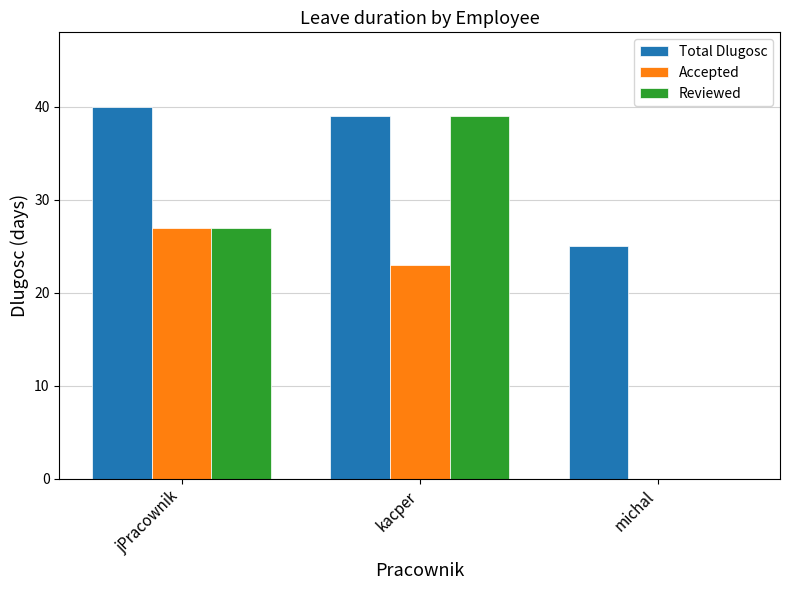

Between jPracownik and kacper, which series saw the biggest shift?

Reviewed